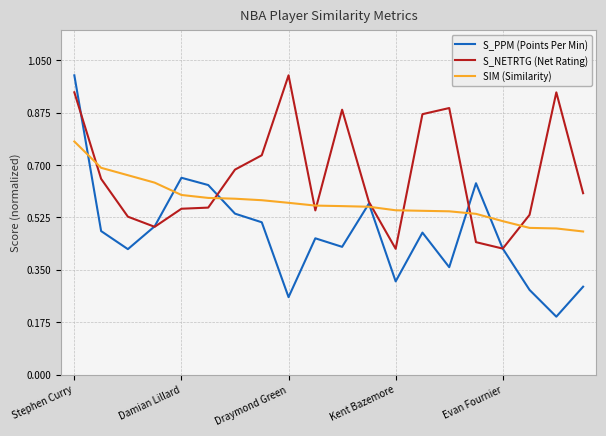

Which series has the largest total across all categories?

S_NETRTG (Net Rating)